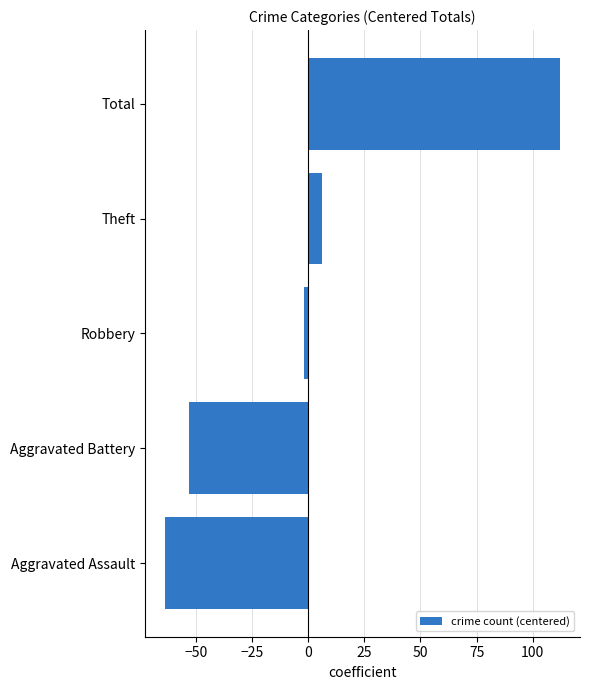

Rank the categories by value from highest to lowest.

Total, Theft, Robbery, Aggravated Battery, Aggravated Assault